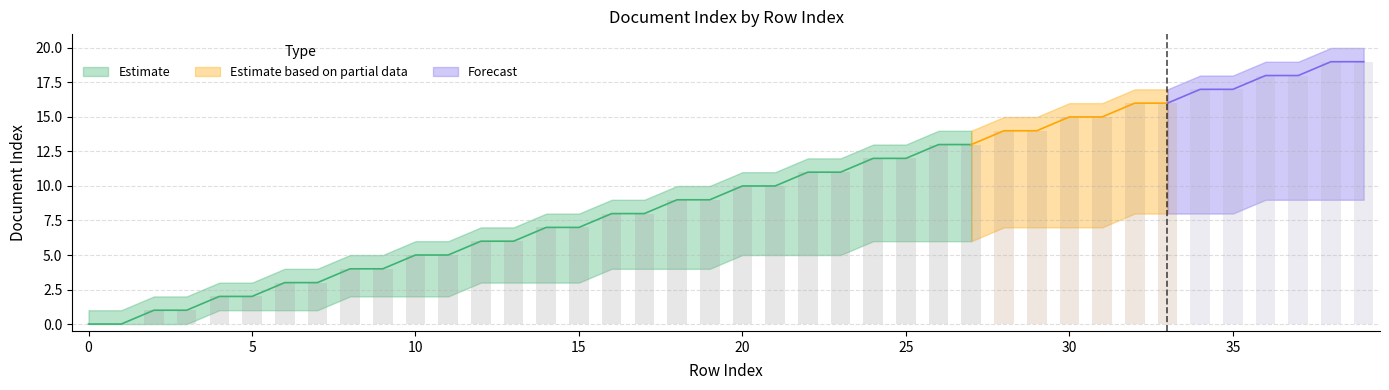

How many distinct data groups are displayed?

3